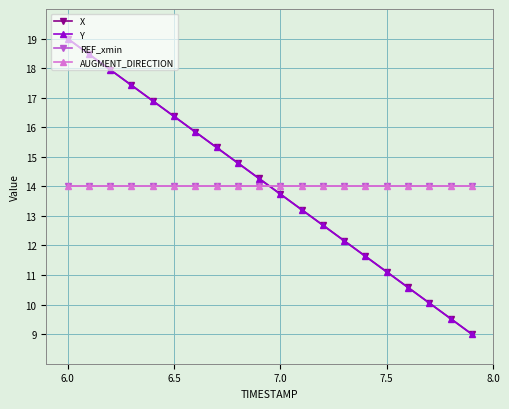

Is this an area chart (filled region under the line)?

No